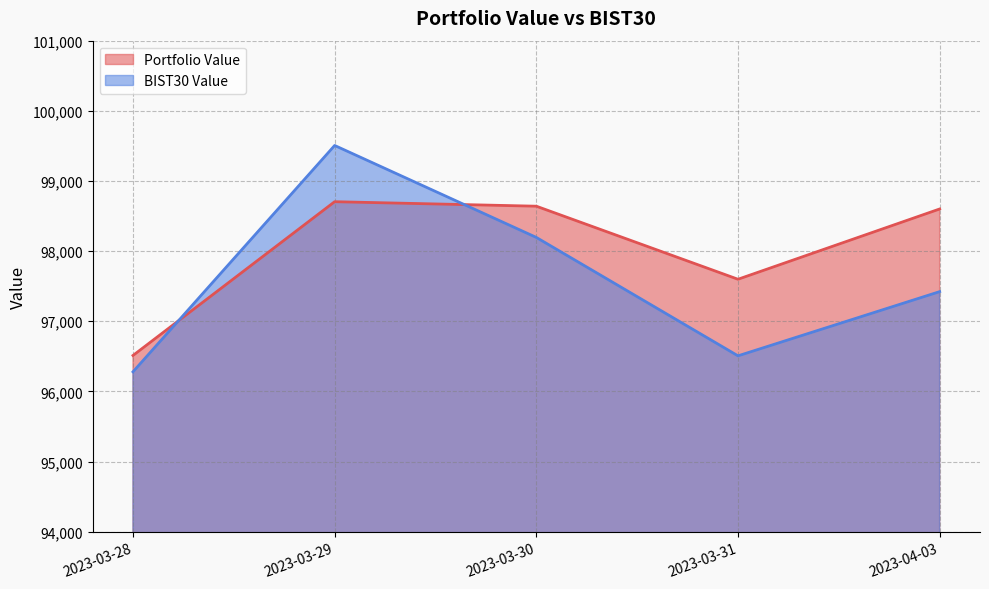

The Portfolio Value series shows 23354.2 at 2023-04-03. True or false?

False